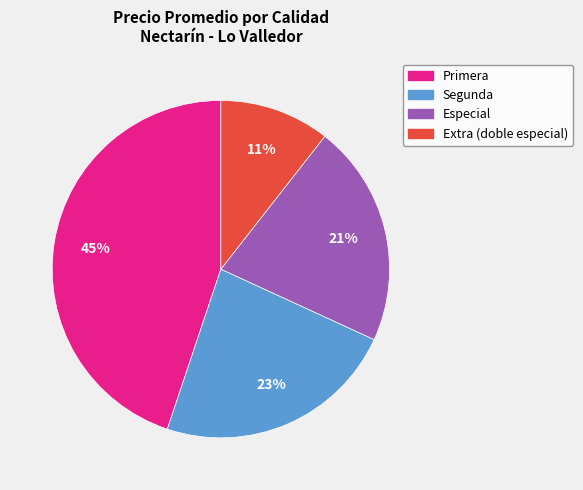

To the nearest percent, what is the average slice percentage?

25%